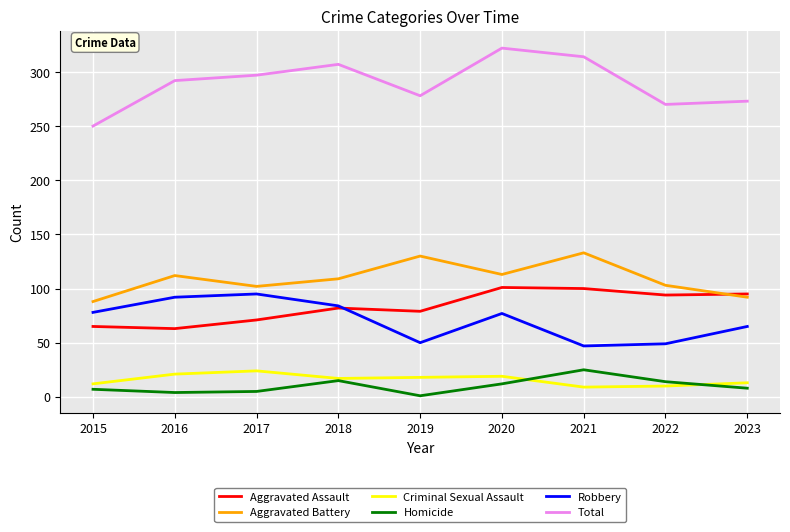

What is the difference between the highest and lowest values at 2023?

265